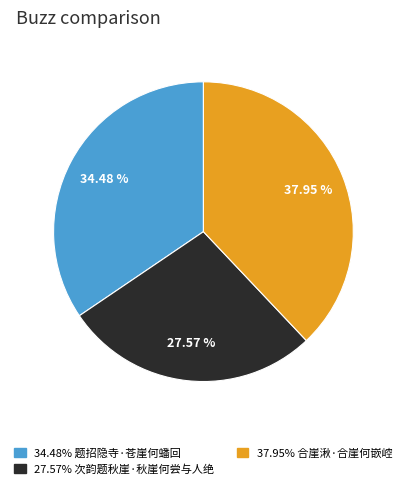

Does any single category account for the majority?

No